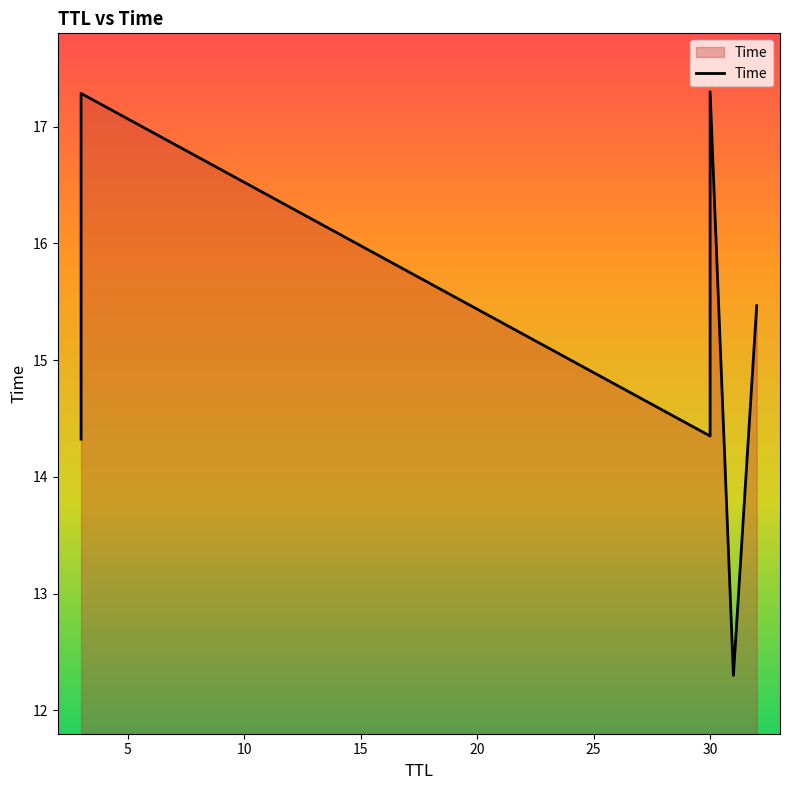

What is the sum of all values?

91.0